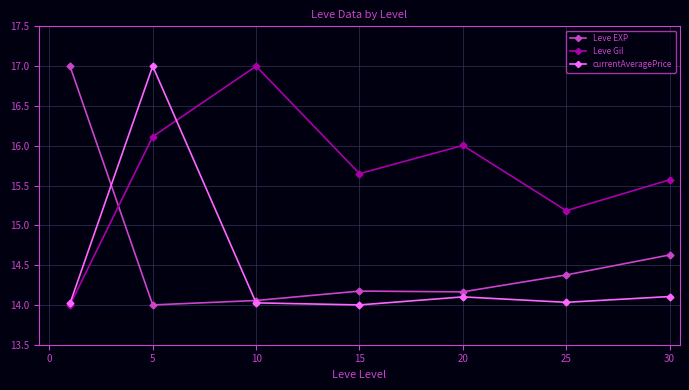

What is the value of the Leve EXP point at the 7th from the left?

14.6